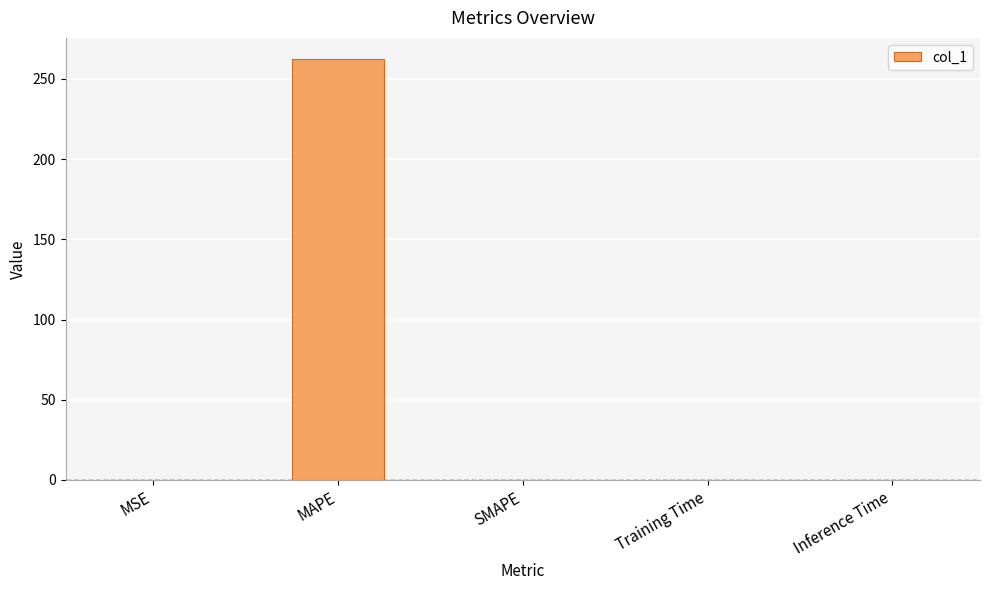

True or false: the data shows 0.0 at Inference Time.

True